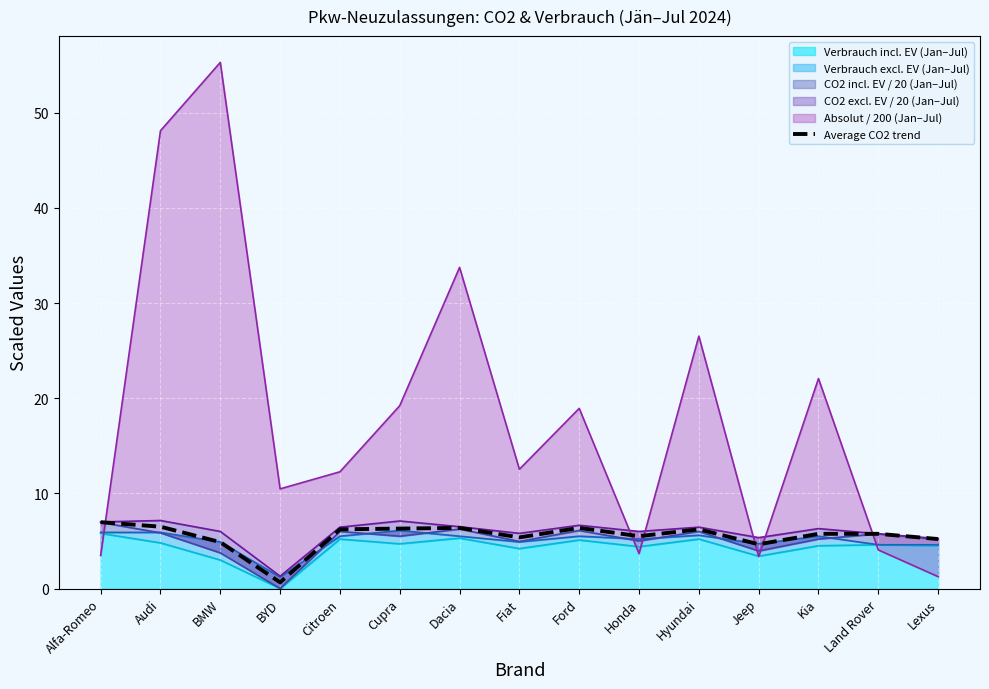

True or false: the data has more than 1 interior local peaks.

True